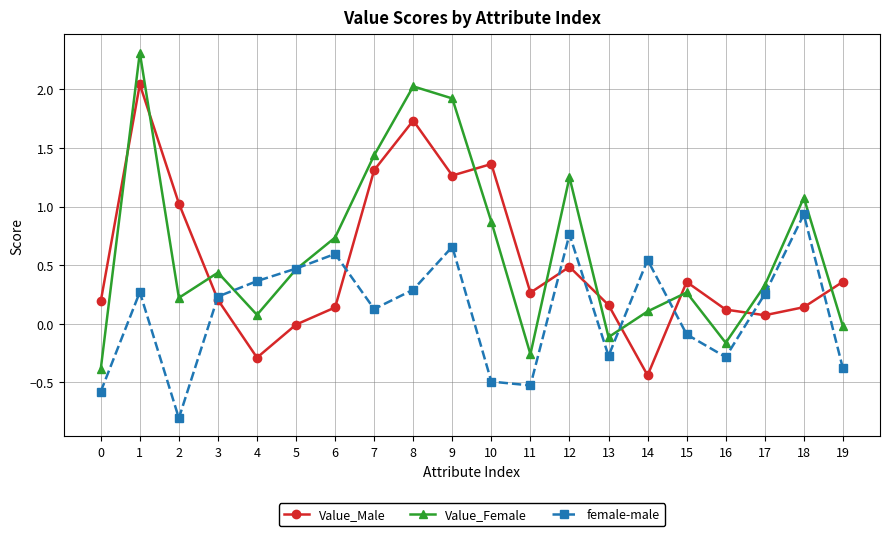

True or false: Value_Male and Value_Female intersect in this chart.

True